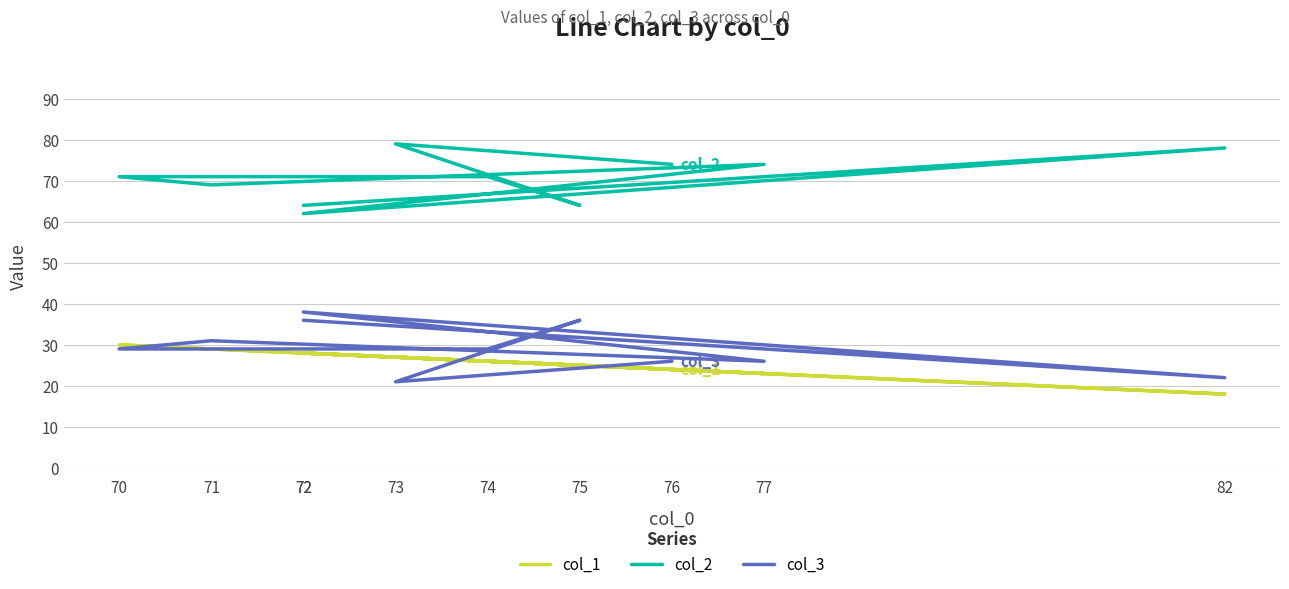

What is the total value across all series at 74?

126